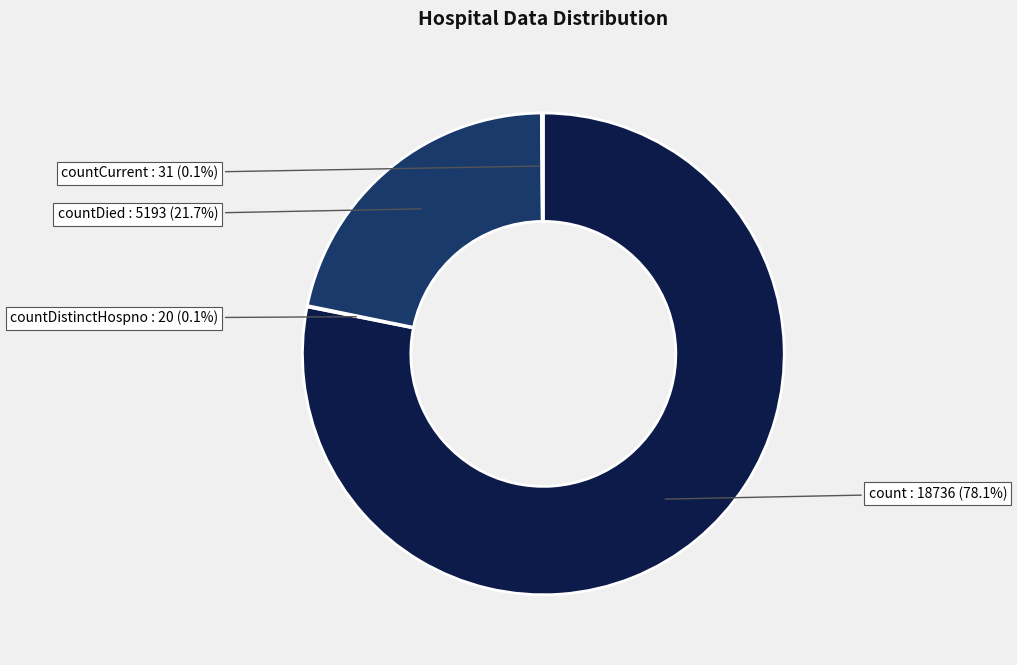

What portion of the pie excludes count?

21.9%